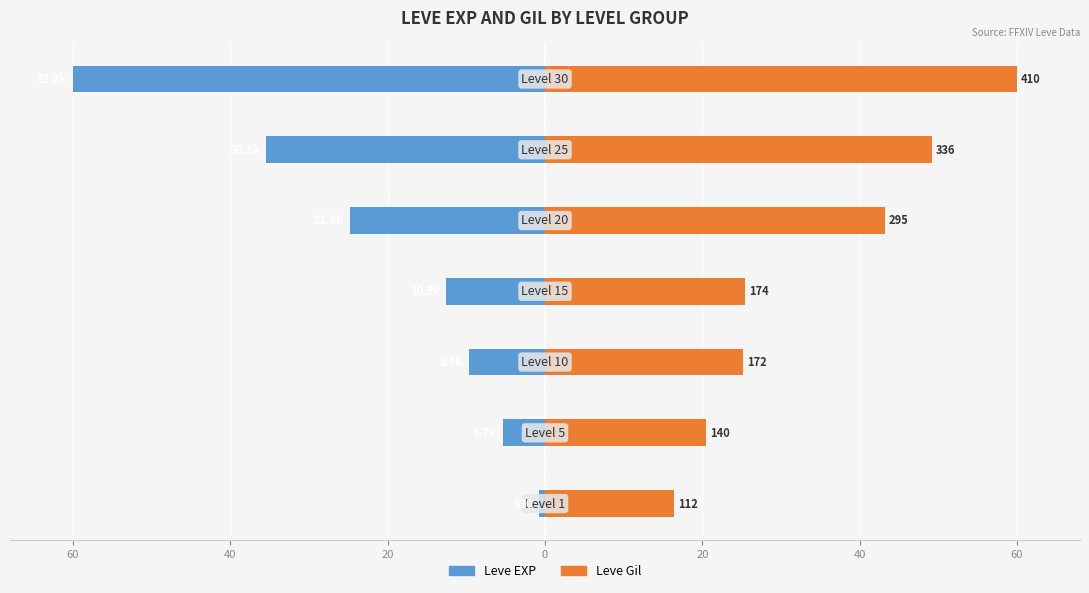

Which series has the widest spread of values?

Leve EXP